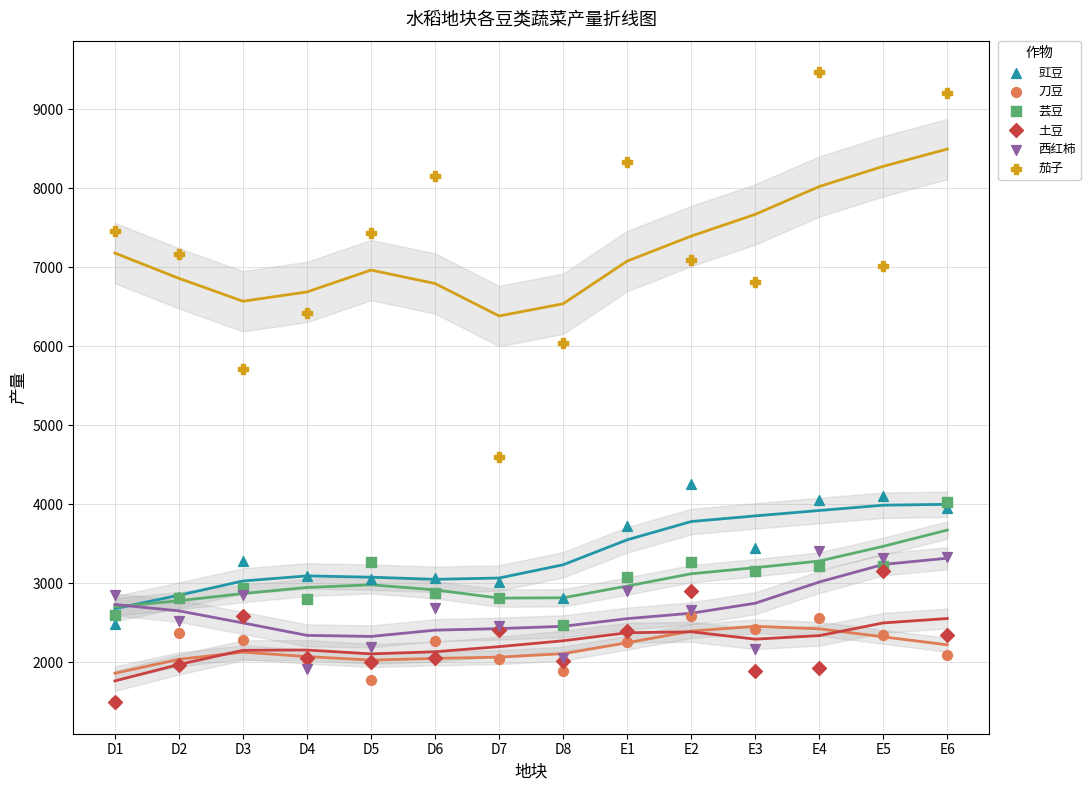

Which series has the largest Y range (max minus min)?

茄子